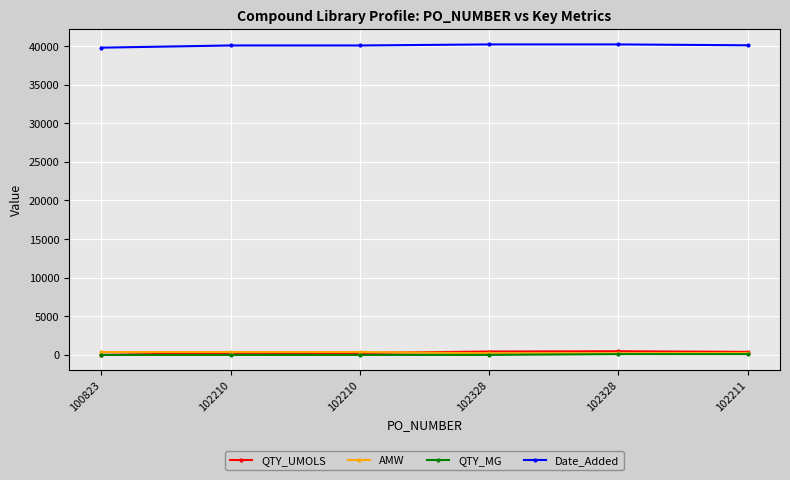

At which label does QTY_UMOLS first exceed 392?

102328